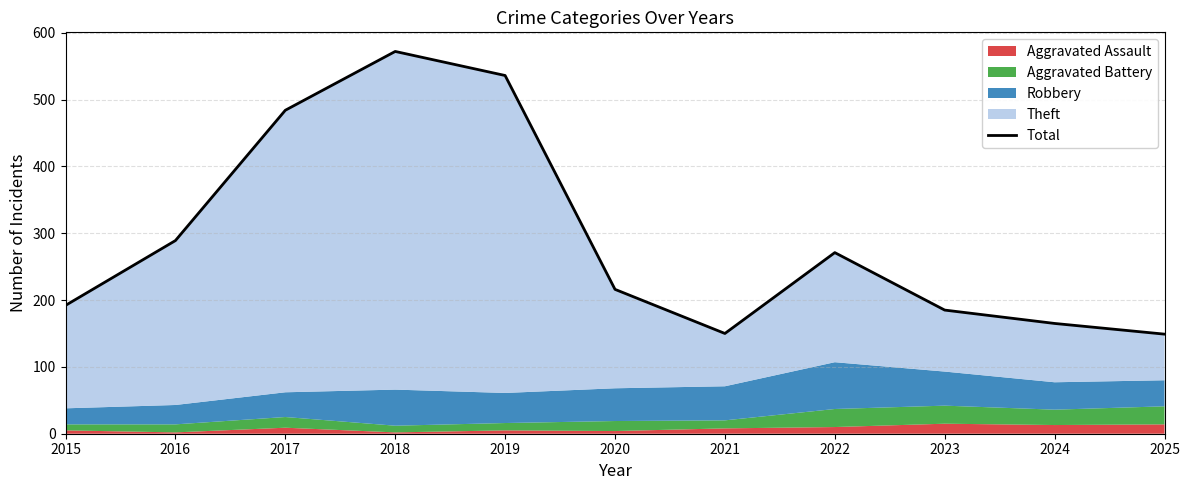

Rank the categories by value from highest to lowest.

2018, 2019, 2017, 2016, 2022, 2020, 2015, 2023, 2024, 2021, 2025